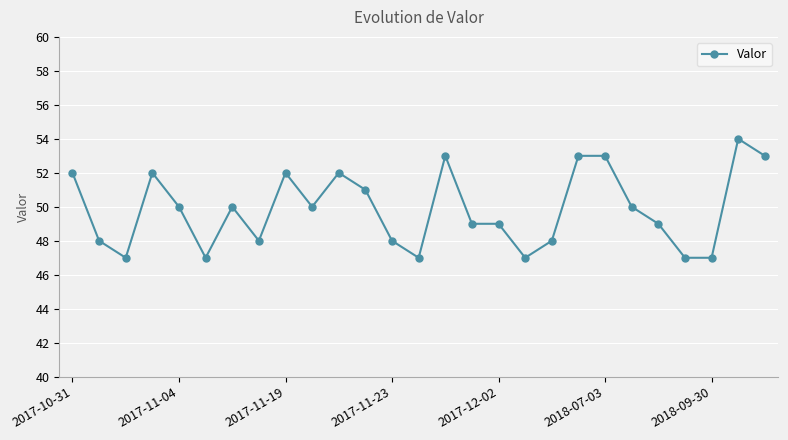

Reading left to right, transcribe all the data shown in this chart.

52	48	47	52	50	47	50	48	52	50	52	51	48	47	53	49	49	47	48	53	53	50	49	47	47	54	53